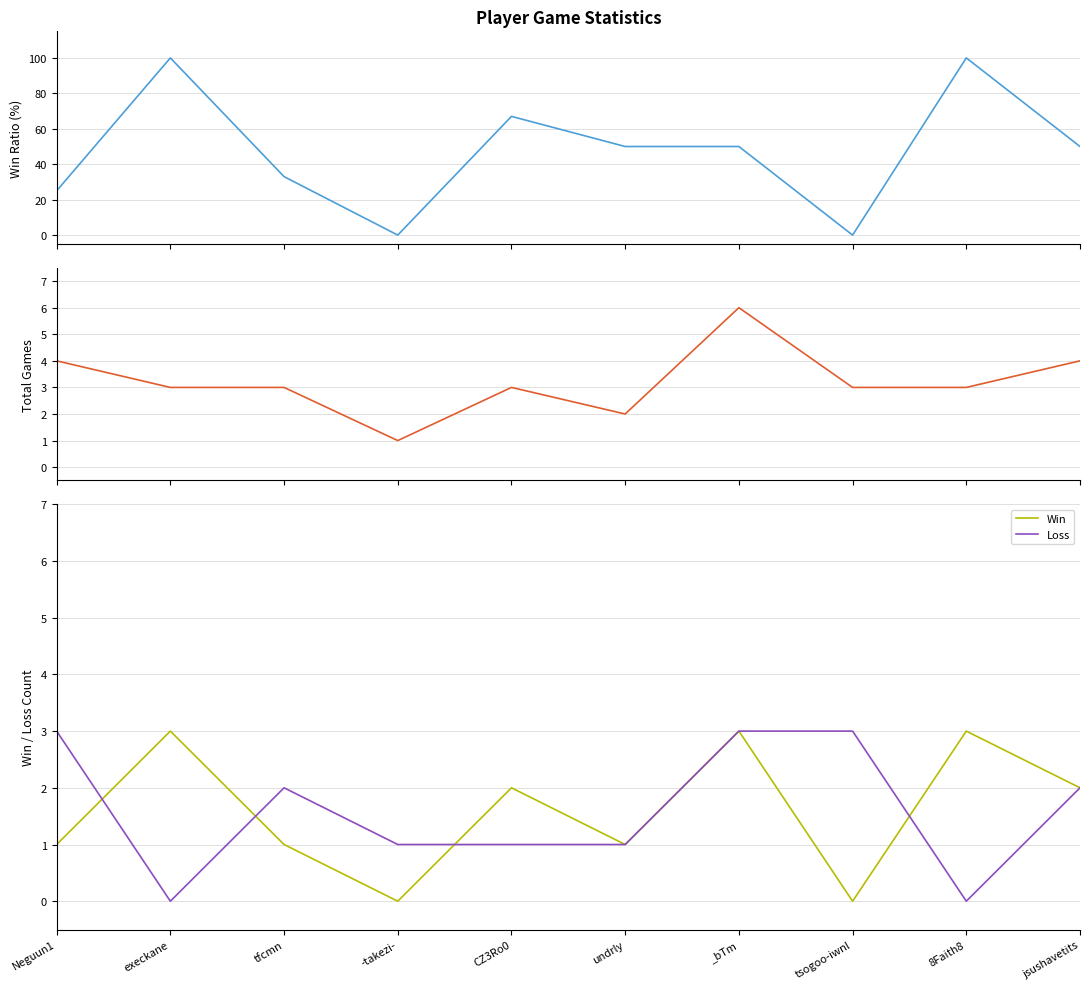

List the labels in order of Win value, largest first.

execkane, _bTm, 8Faith8, CZ3Ro0, jsushavetits, Neguun1, tfcmn, undrly, -takezi-, tsogoo-iwnl